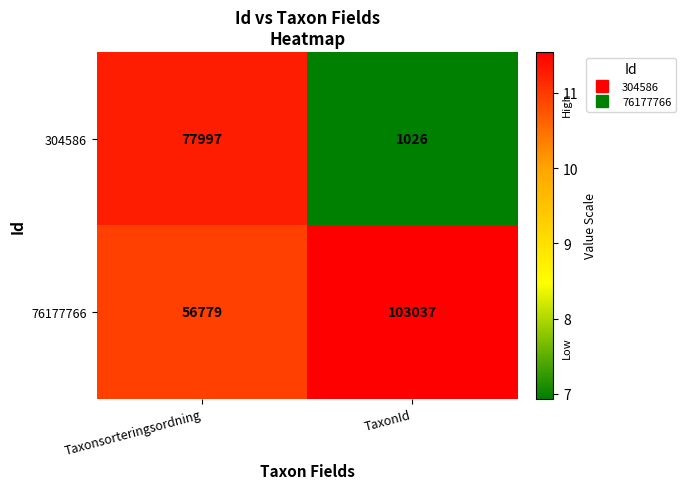

What is the approximate value of 76177766 at TaxonId, to the nearest 10?

103040